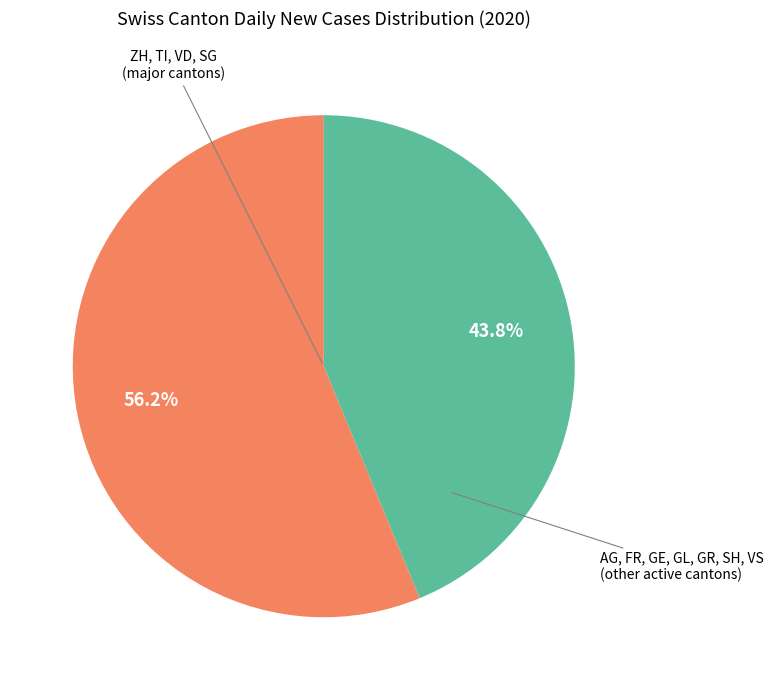

Is the sum of AG, FR, GE, GL, GR, SH, VS (other active cantons) and ZH, TI, VD, SG (major cantons) greater than half?

Yes